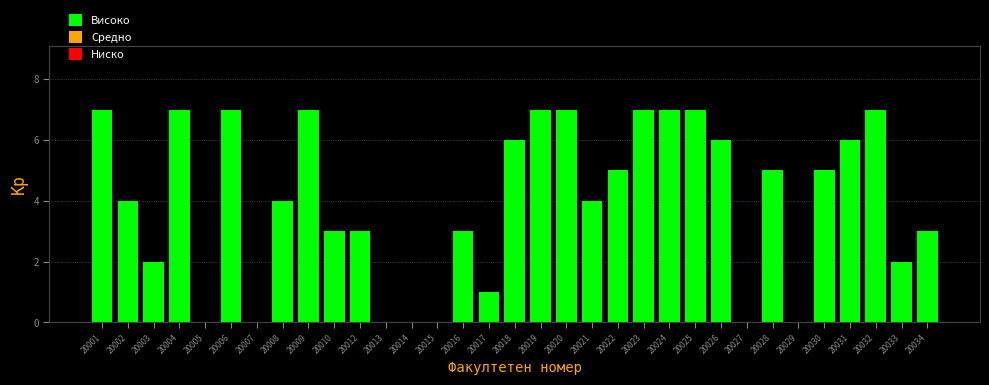

What is the maximum value shown in the chart?

7